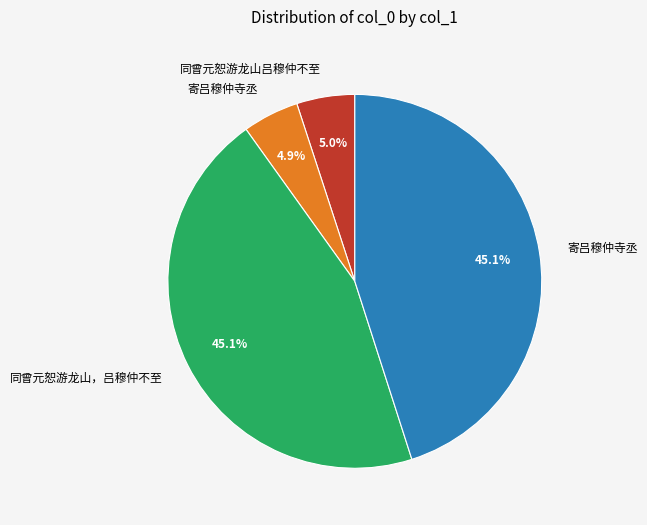

Is there a majority slice in this chart?

No